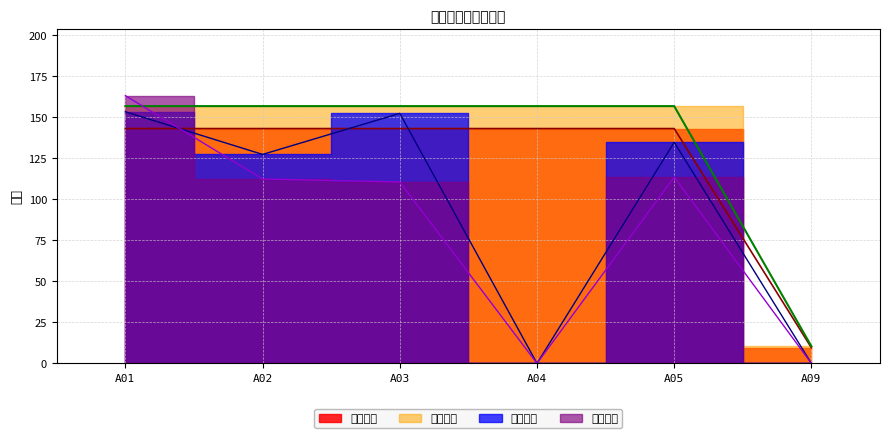

Reading left to right, extract all data points from this chart.

甲班计划: 156.8	156.8	156.8	156.8	156.8	10.5
甲班报工: 153.4	127.4	152.4	0.0	134.8	0.0
乙班计划: 143.2	143.2	143.2	143.2	143.2	9.5
乙班报工: 163.2	112.4	110.6	0.0	113.6	0.0